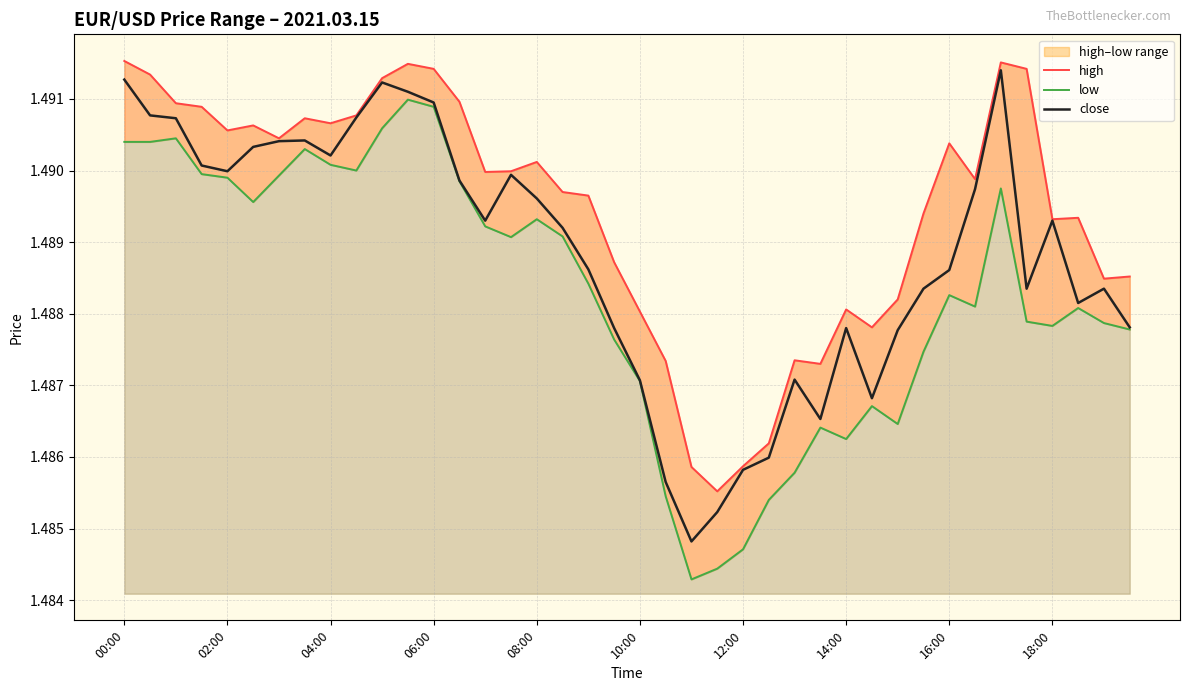

In low, how many points are lower than both neighbors (excluding endpoints)?

8